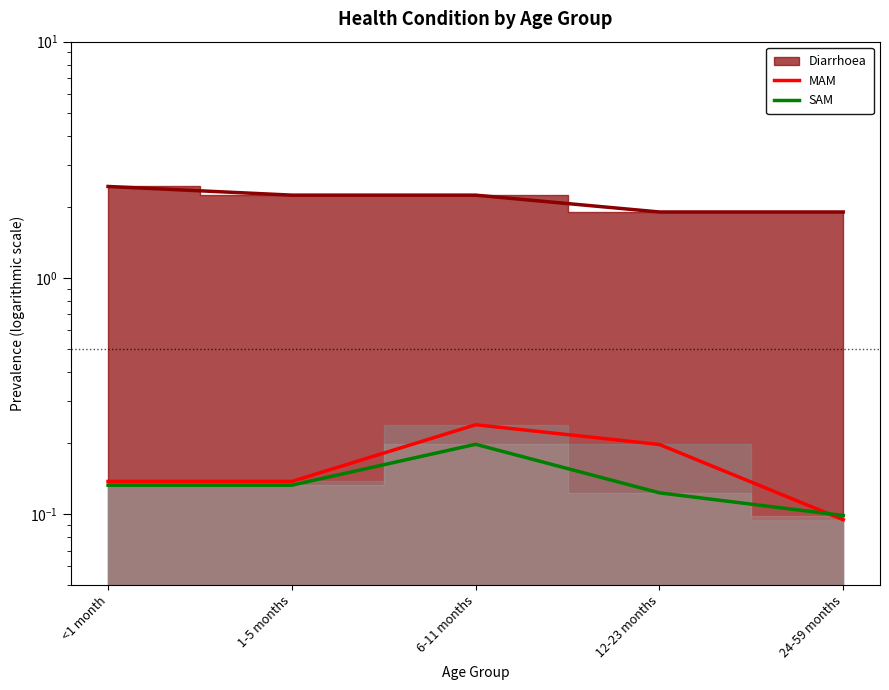

How many times do MAM and SAM cross each other?

1